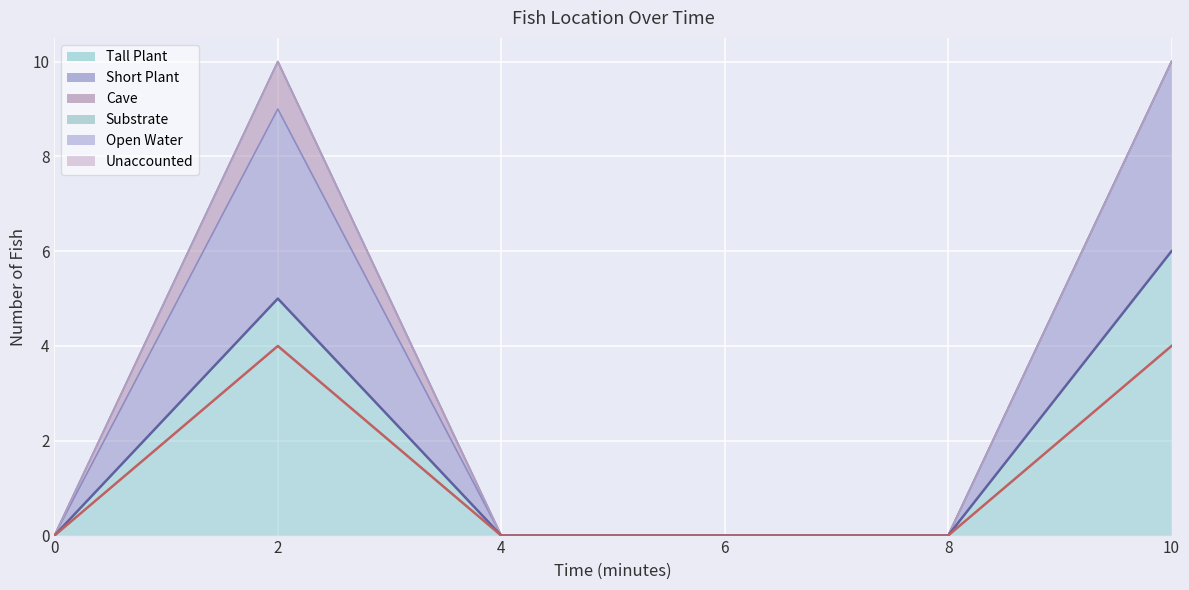

At which category does Tall Plant line reach its first local peak?

2